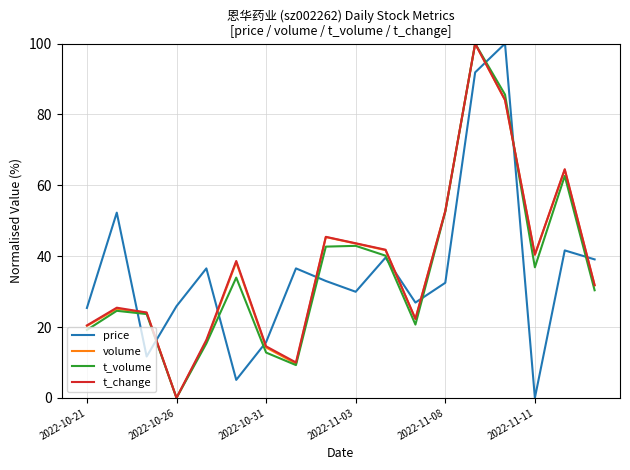

How many times do price and volume cross each other?

10